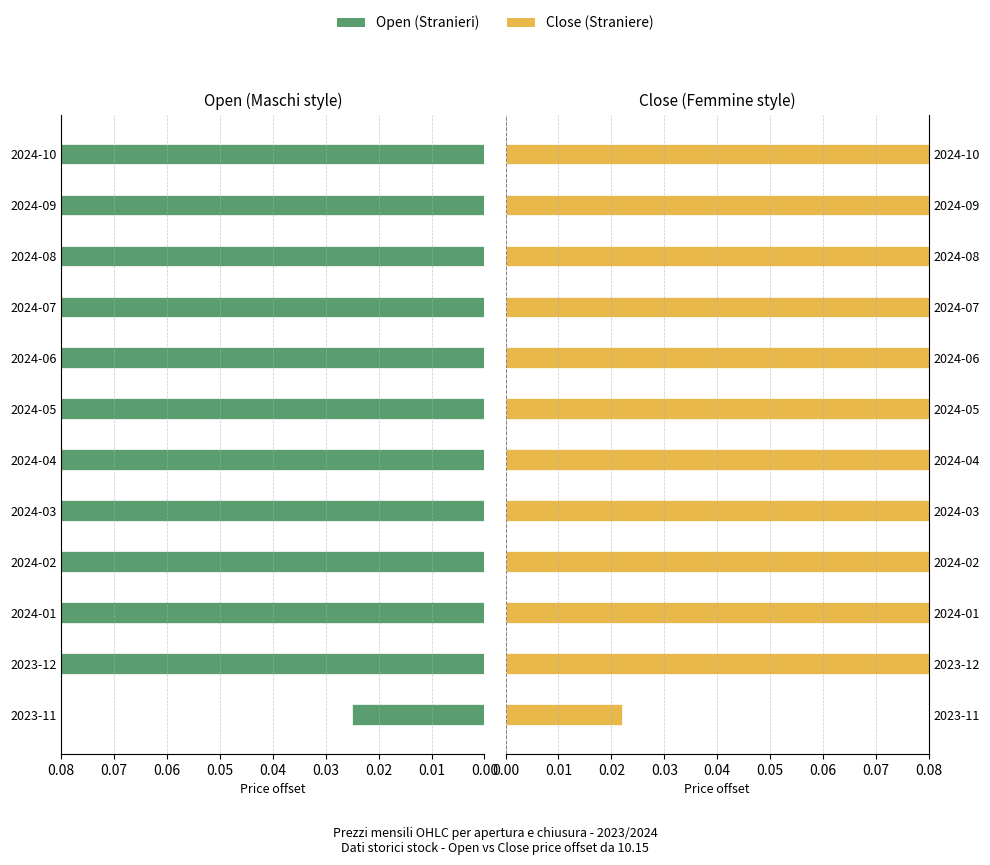

Between 2023-12 and 2024-09, which series saw the biggest shift?

Close